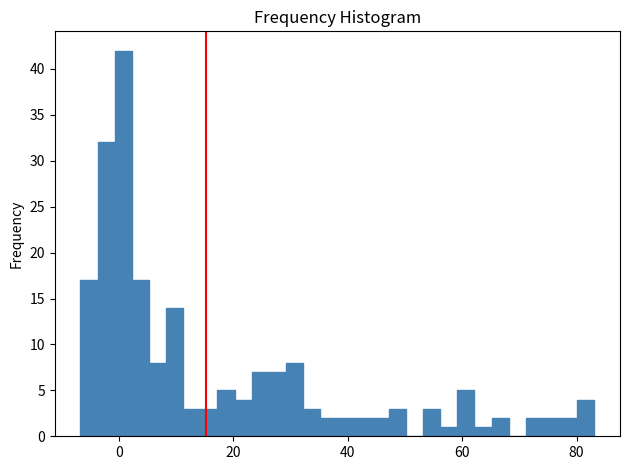

Around what value on the x-axis is the tallest bar? Give the approximate position of its centre, as read against the axis.

0